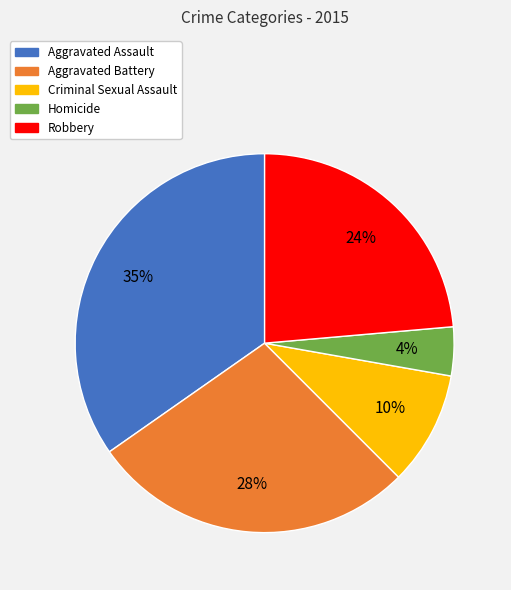

Does Robbery account for over 50% of the chart?

No